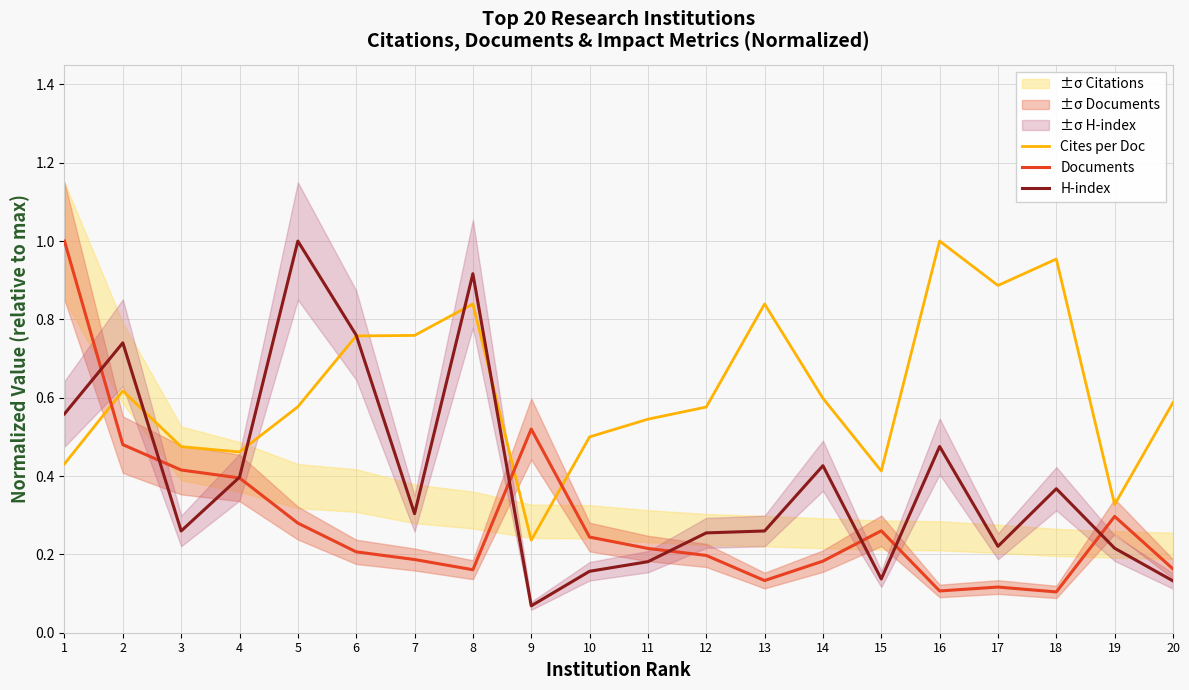

What are all the series names shown in the legend?

Cites per Doc, Documents, H-index